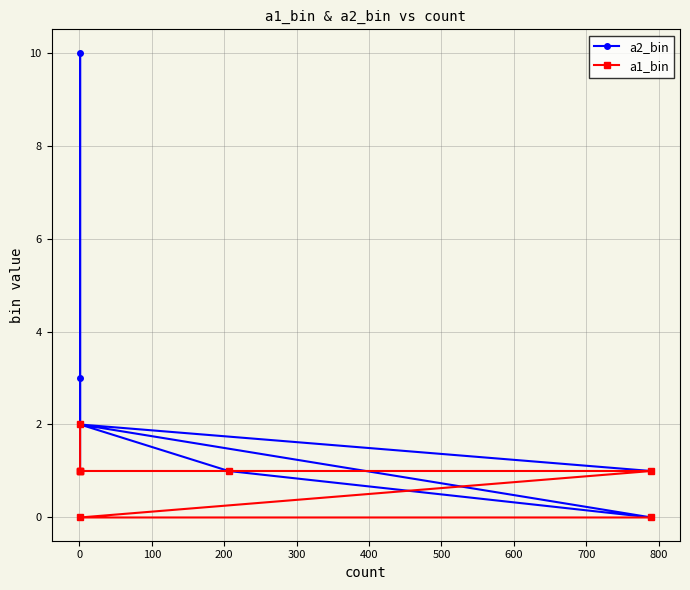

Reading left to right, extract all data points from this chart.

a2_bin: 1	2	0	1	2	3	10	1
a1_bin: 0	0	1	1	1	1	1	2